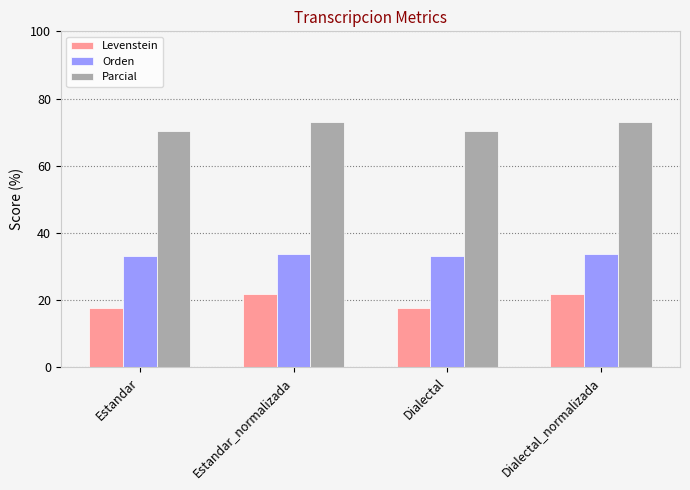

True or false: Parcial has a value of 73.1 at Estandar_normalizada.

True